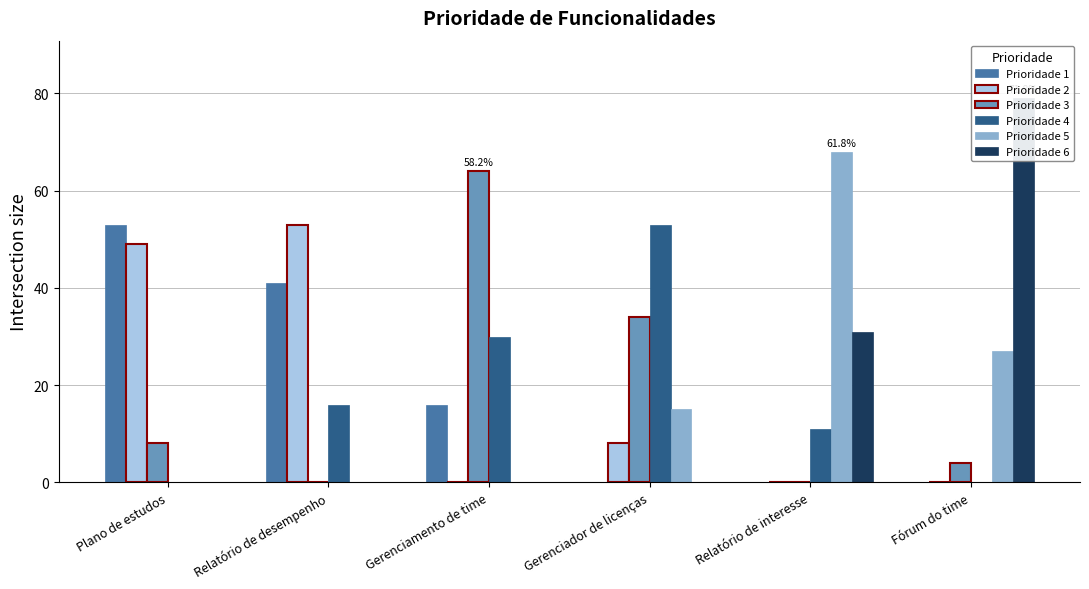

What is the average value of the Prioridade 6 series?

18